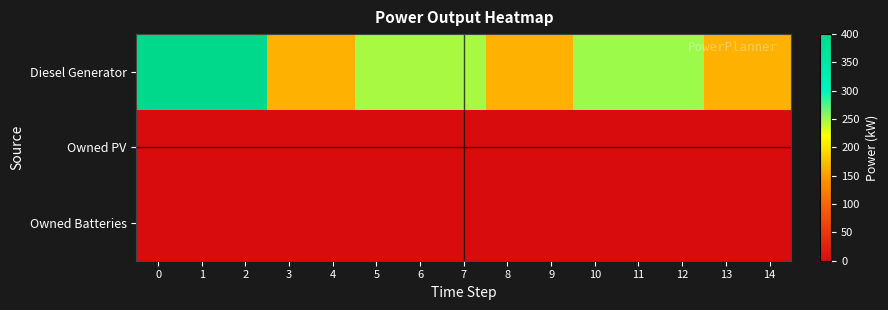

What is the greatest value displayed?

400.0